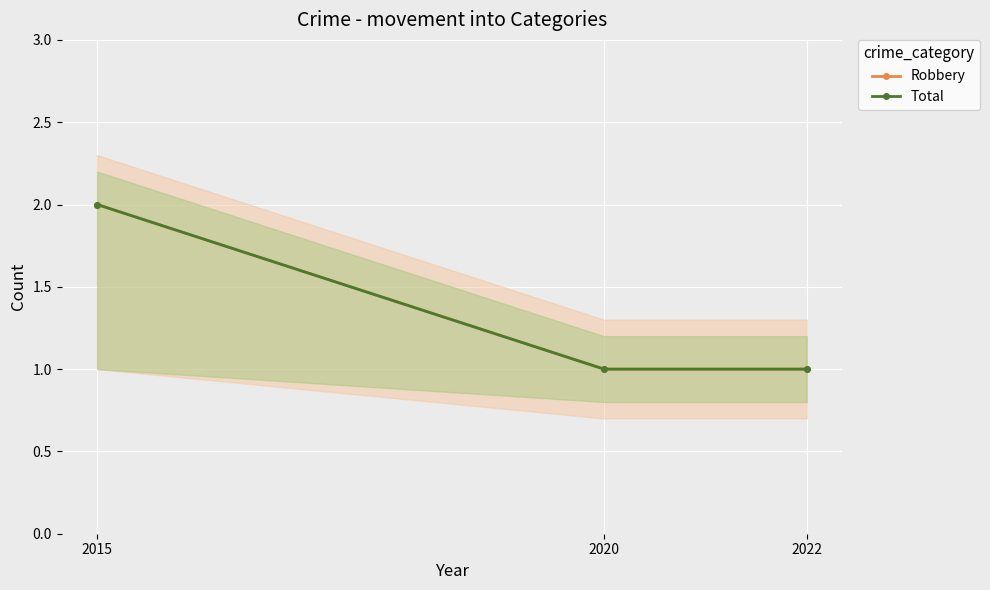

What are all the series names shown in the legend?

Robbery, Total